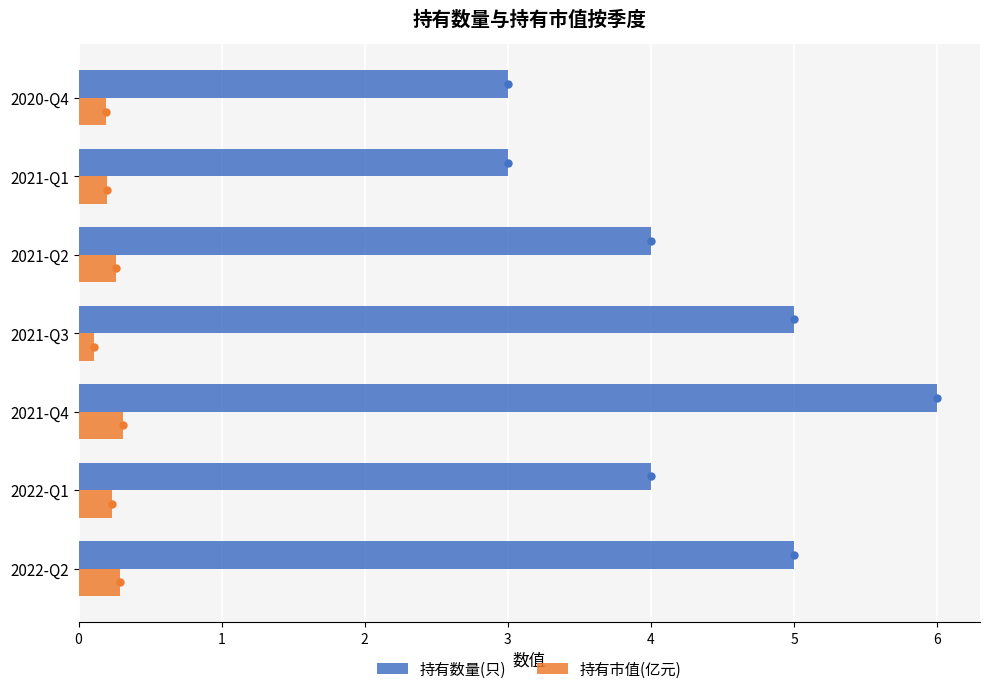

Is it true that 持有数量(只) equals 6.0 at 2021-Q4?

True